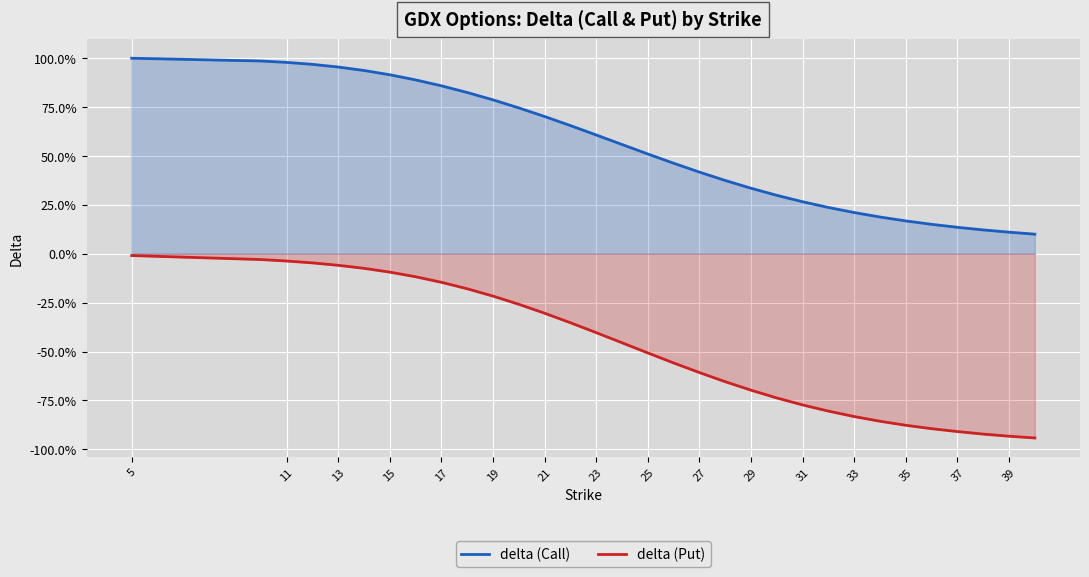

What are all the series names shown in the legend?

delta (Call), delta (Put)